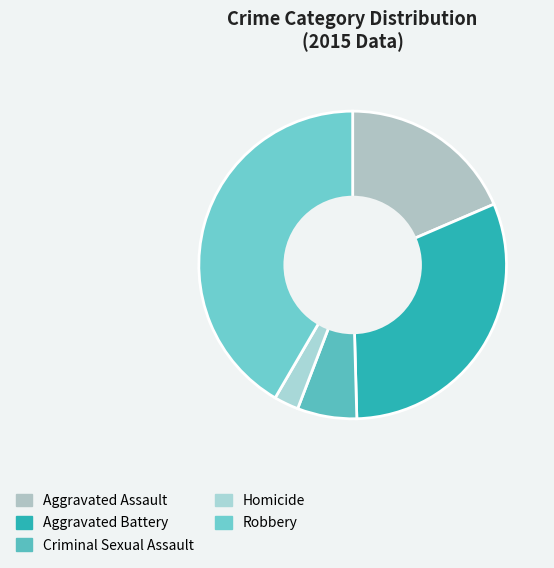

To the nearest percent, what percentage of the pie is Homicide?

3%